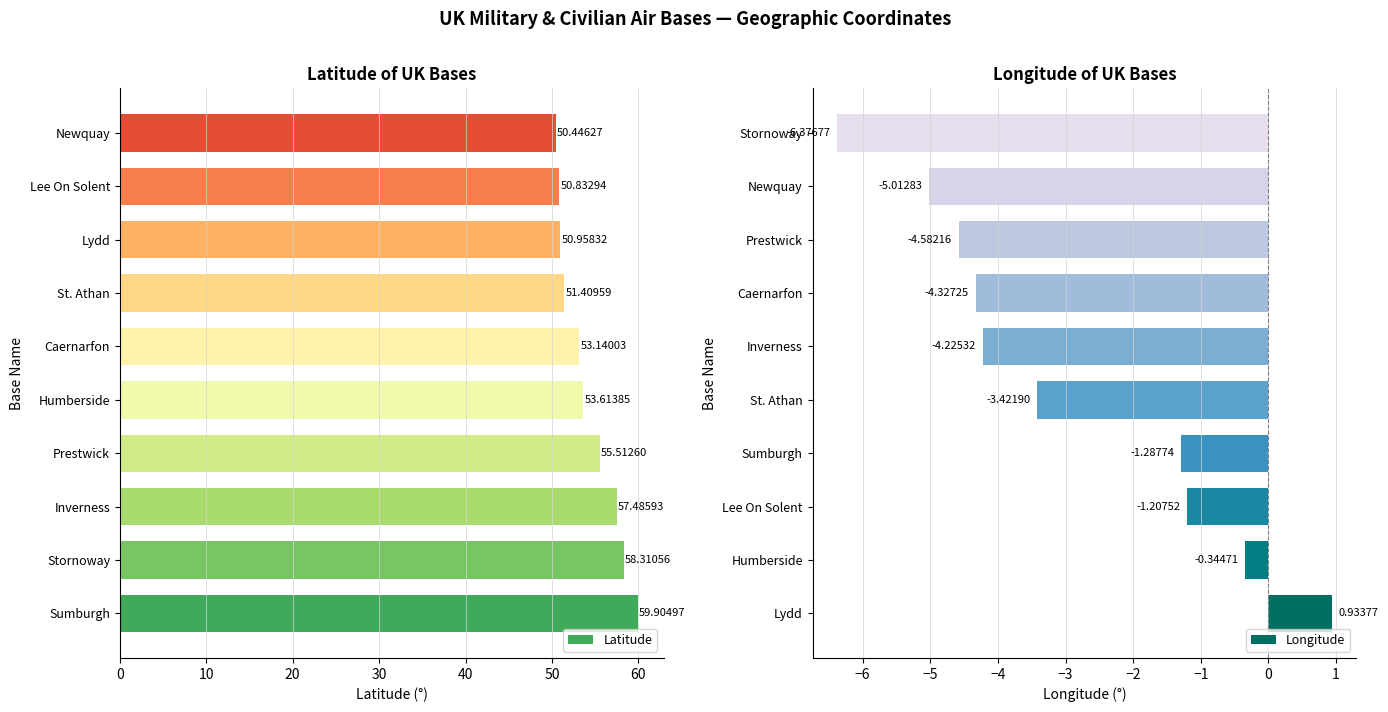

What is the sum of the Latitude values at Sumburgh and Inverness?

117.4